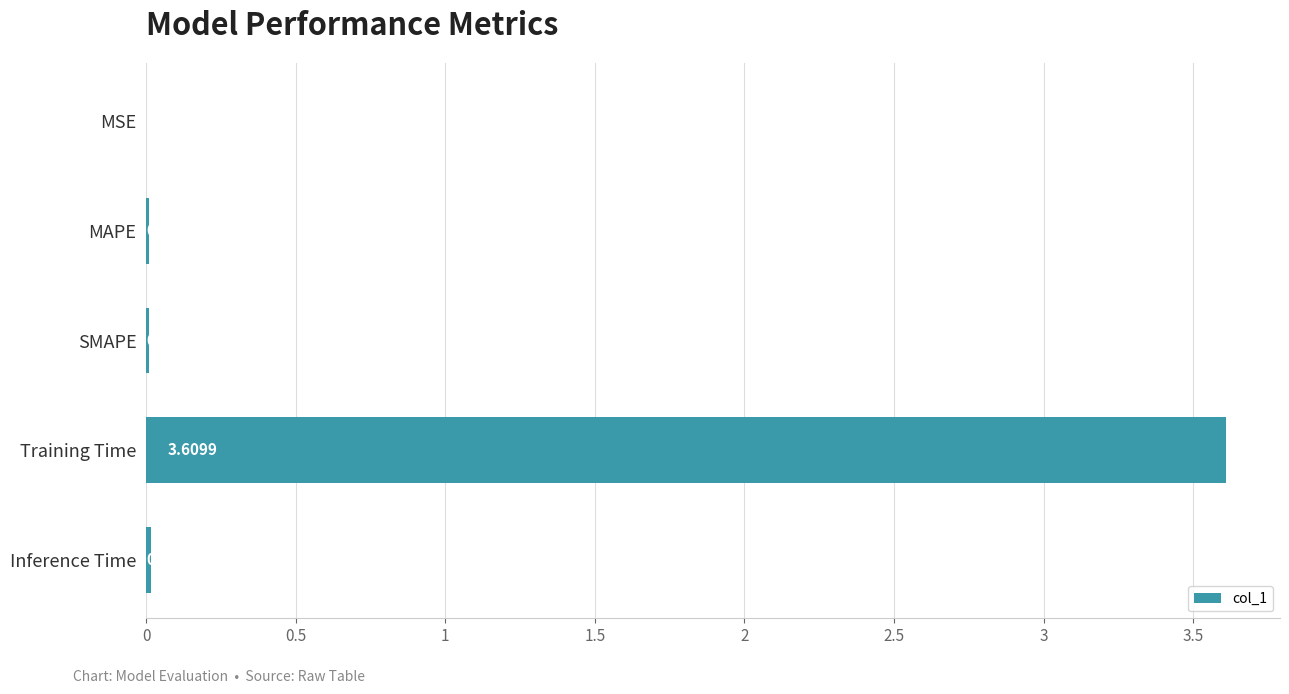

Where is the data nearest to the value 1?

Inference Time